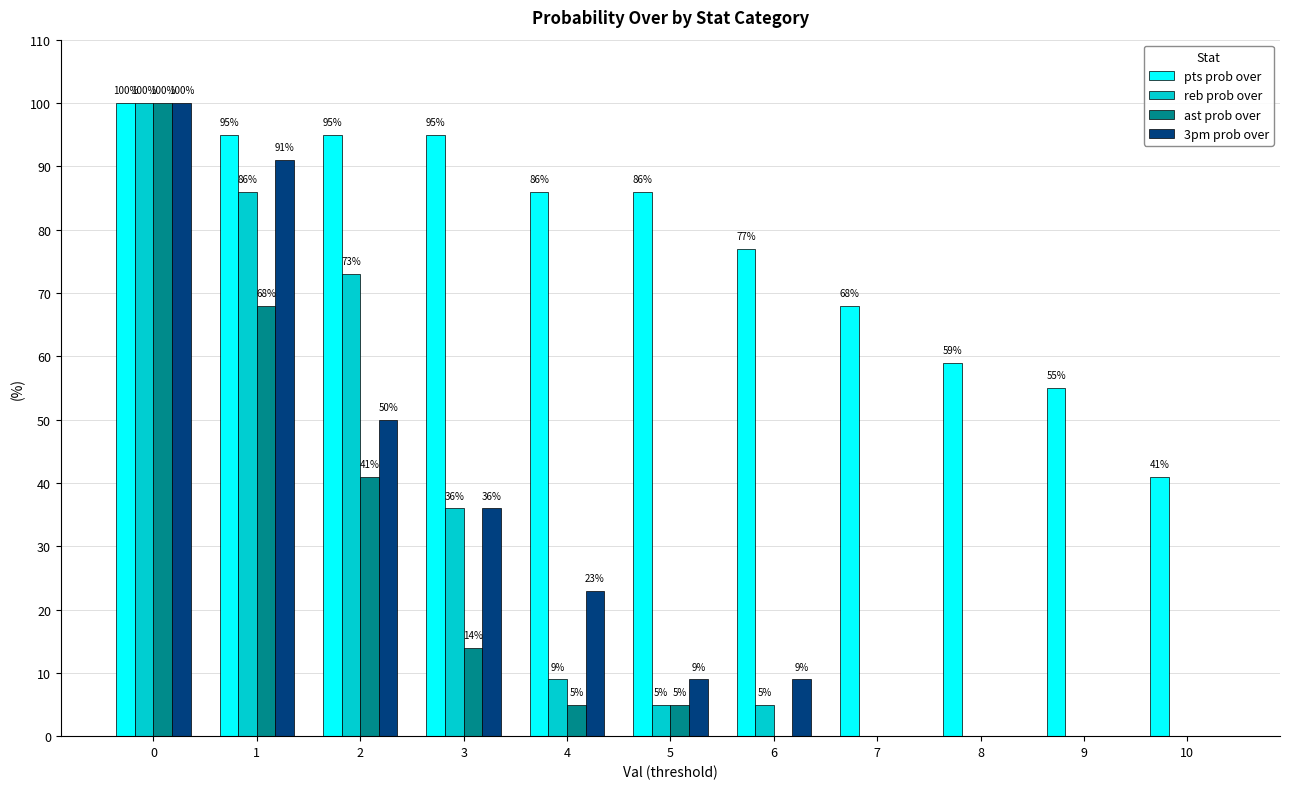

Are the bars grouped side by side (vs. stacked)?

Yes